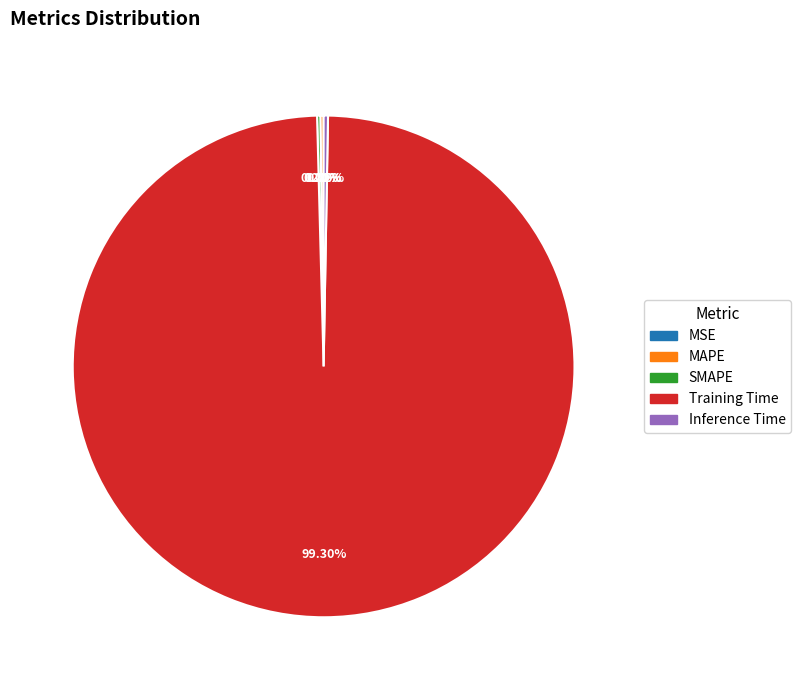

Between Inference Time and Training Time, which is larger?

Training Time